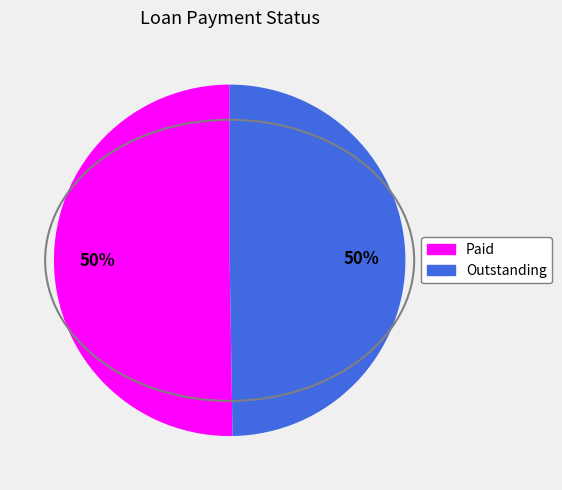

Combined, do Outstanding and Paid account for over 50%?

Yes